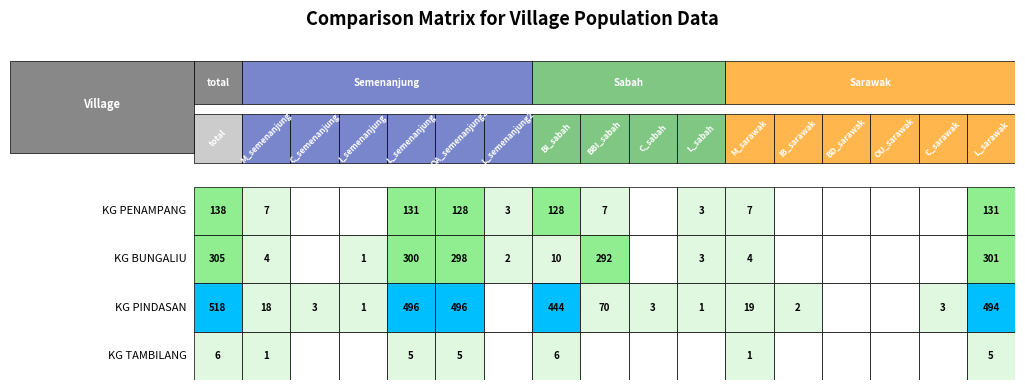

What is the total value across all series at 6?

5